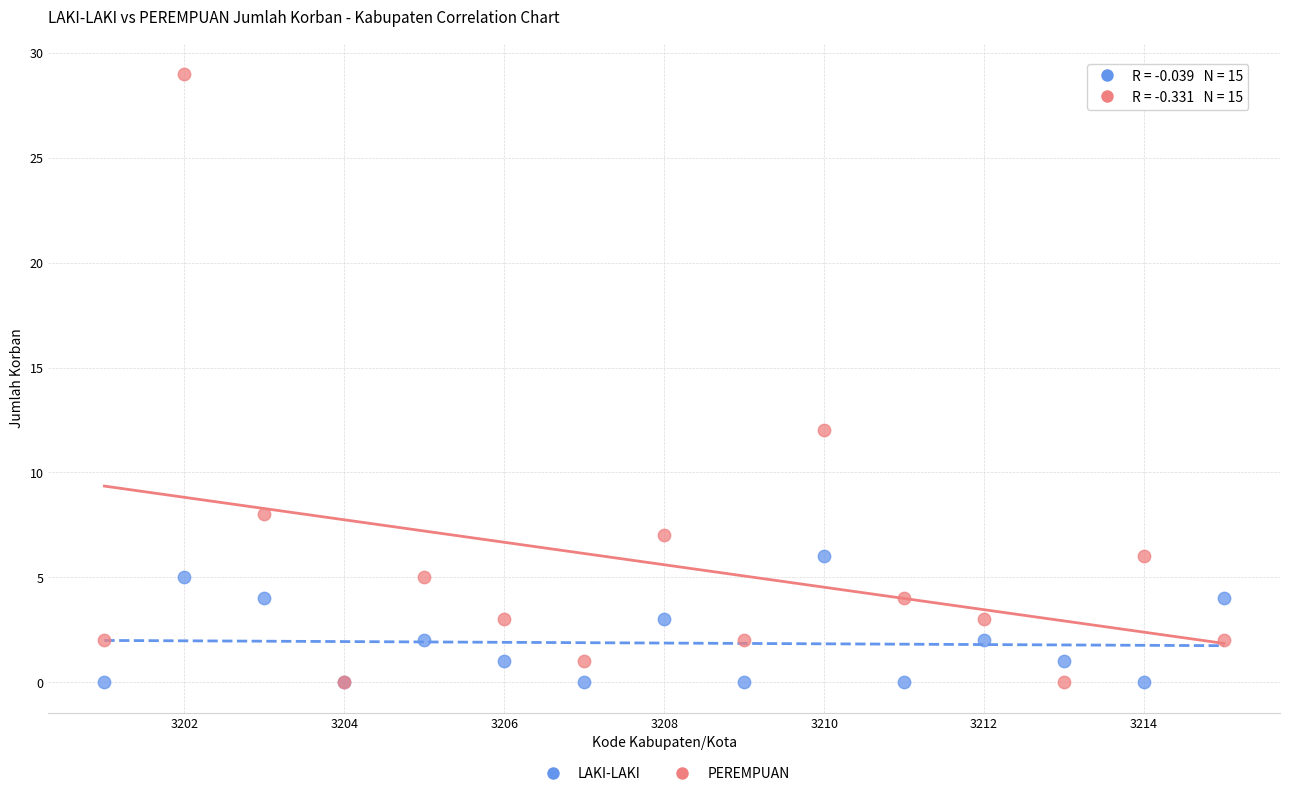

Across all series, what Y value is closest to 14?

12